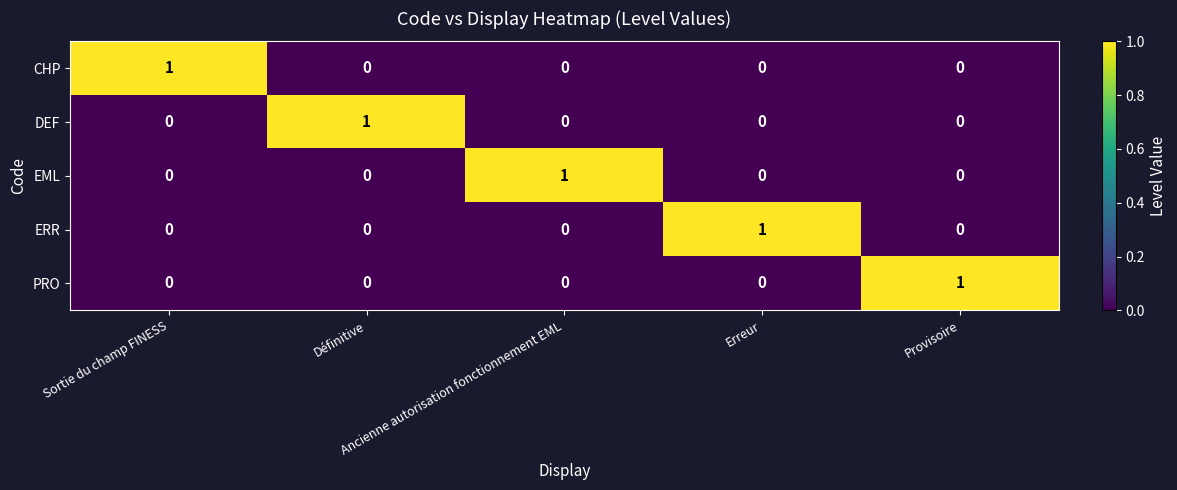

Count the CHP values in the range 0 to 1.

5